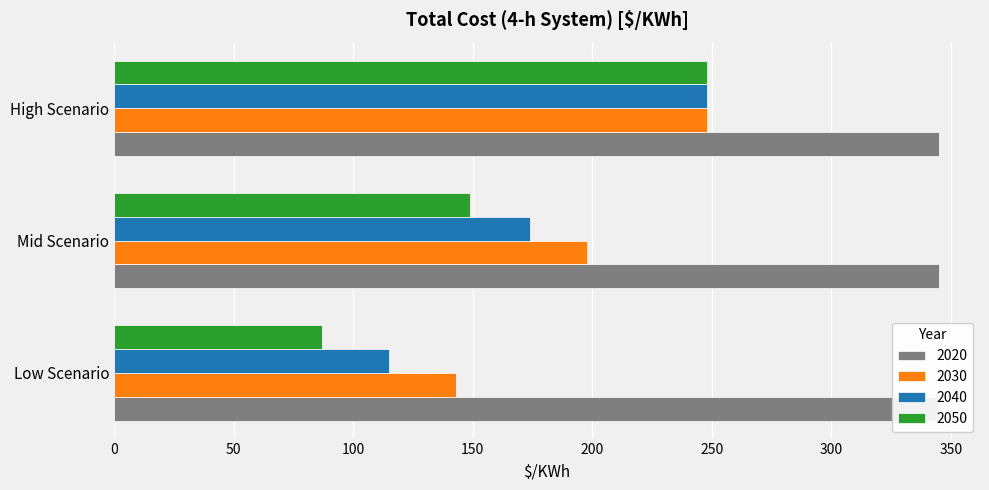

At which label does 2050 reach its minimum?

Low Scenario